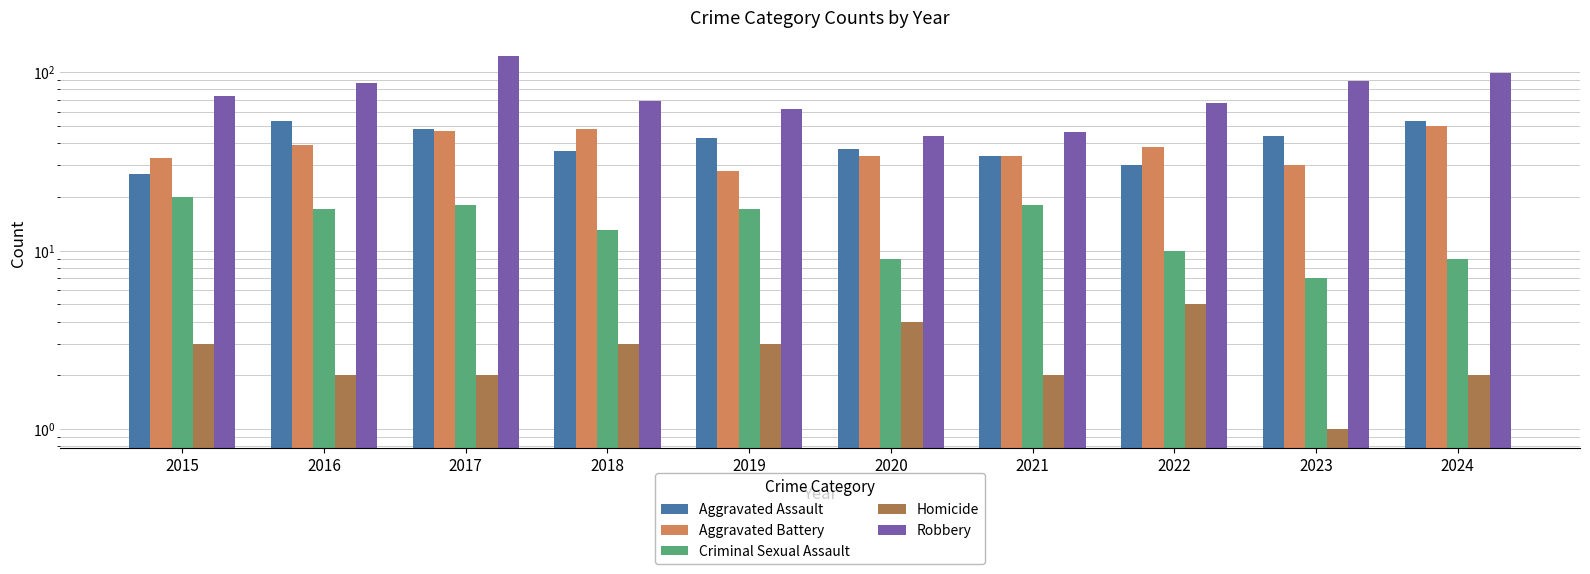

What is the value of the Homicide bar at the 1st from the left?

3